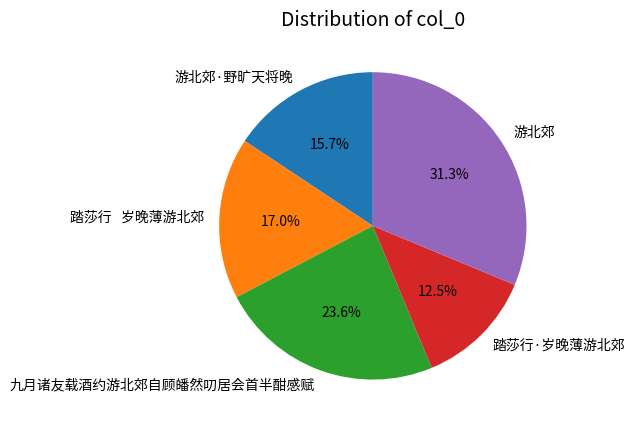

Count the number of slices in the pie.

5